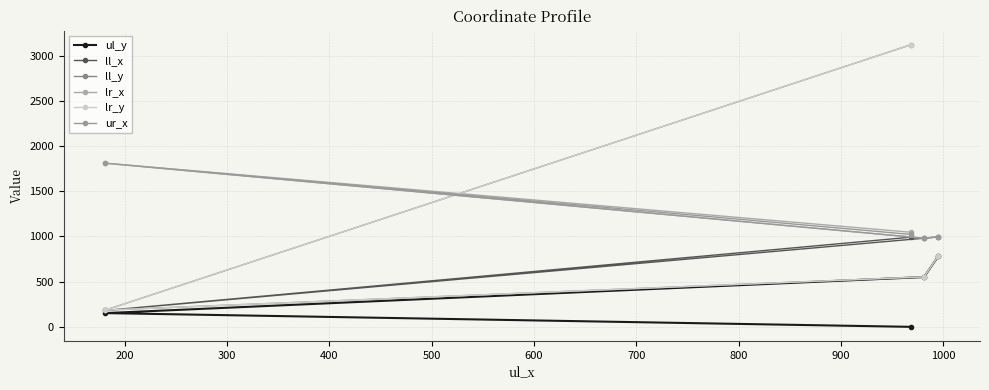

How many lines are shown in the chart?

6